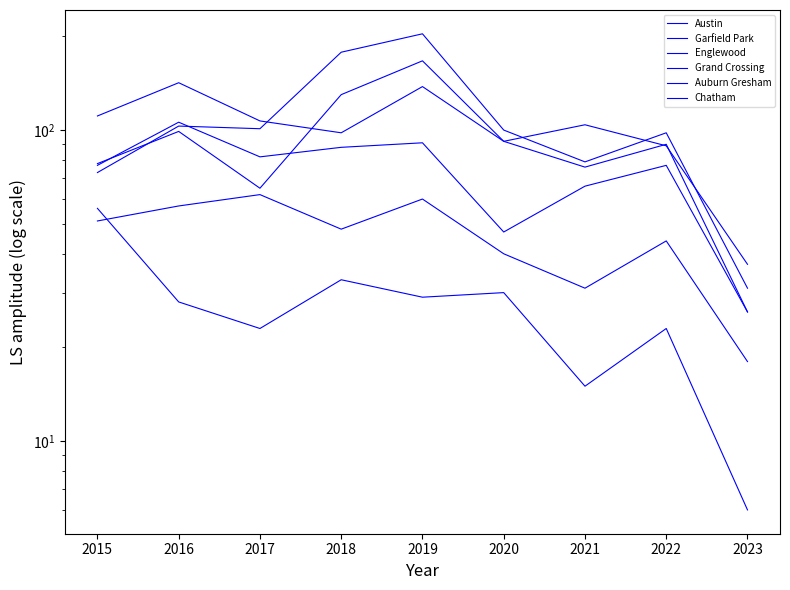

Which category has the lowest value across all series?

2023